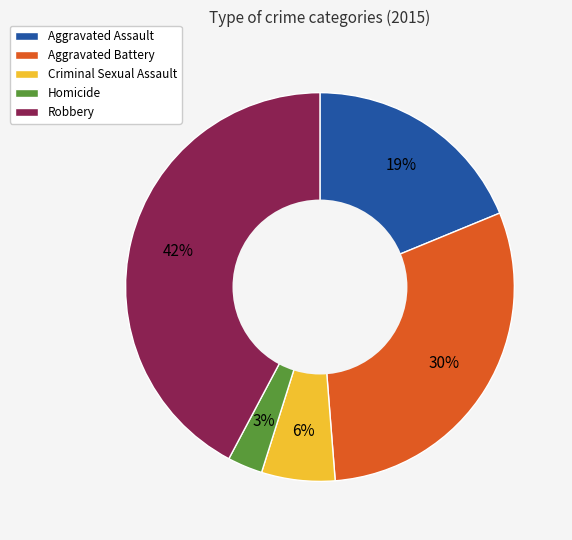

Which slice is the smallest?

Homicide